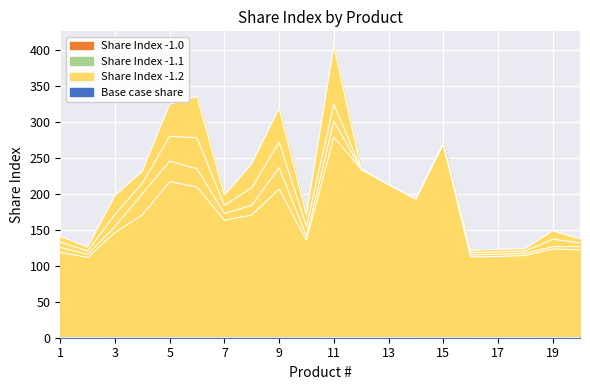

Which series has the largest total across all categories?

Share Index -1.2